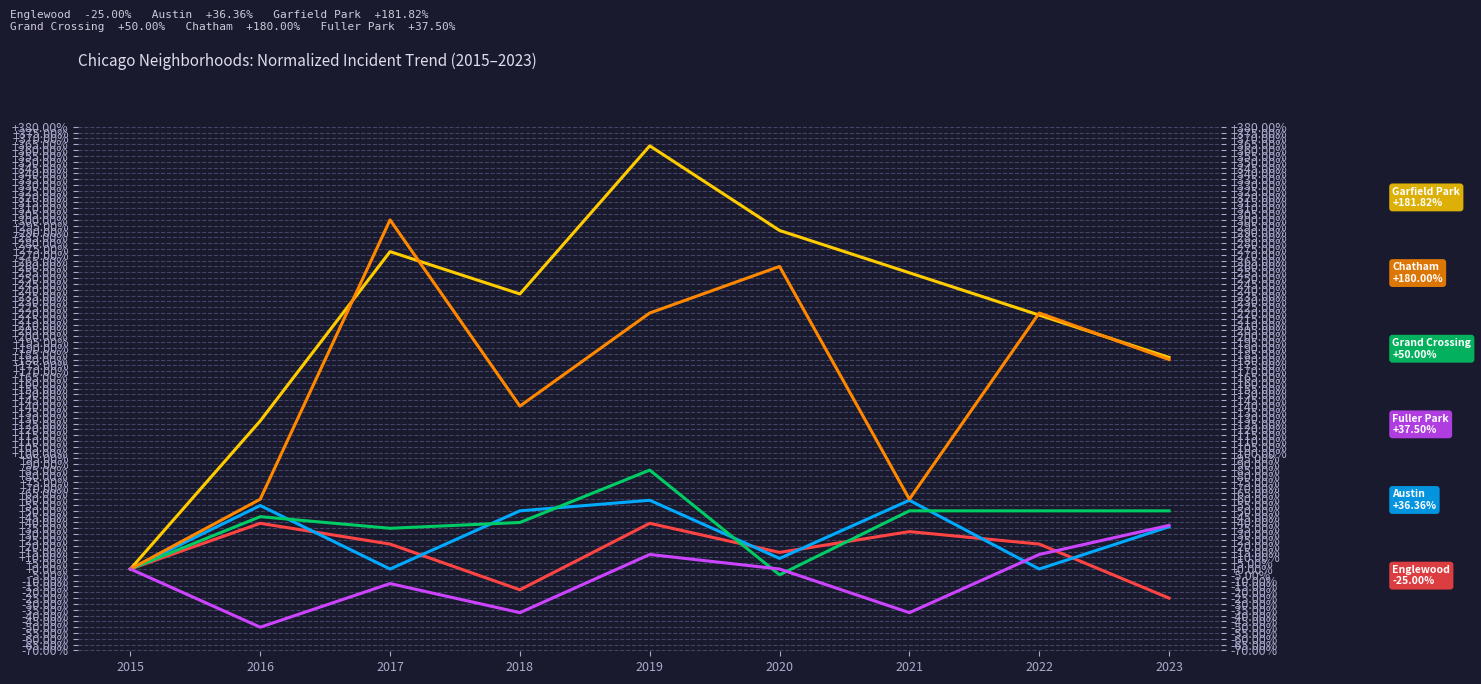

Is the value of Grand Crossing at 2020 greater than the value of Austin at 2017?

No